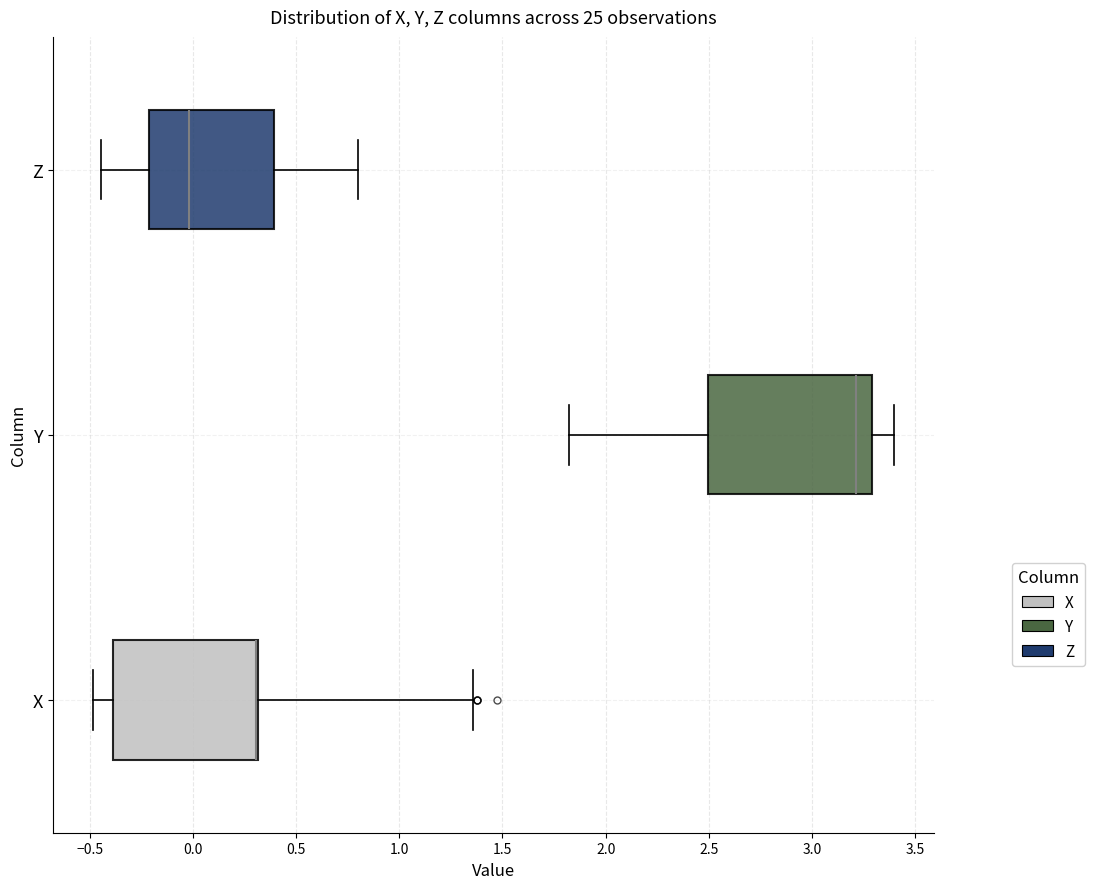

Comparing the boxes themselves (not the whiskers), which one is the widest?

Y